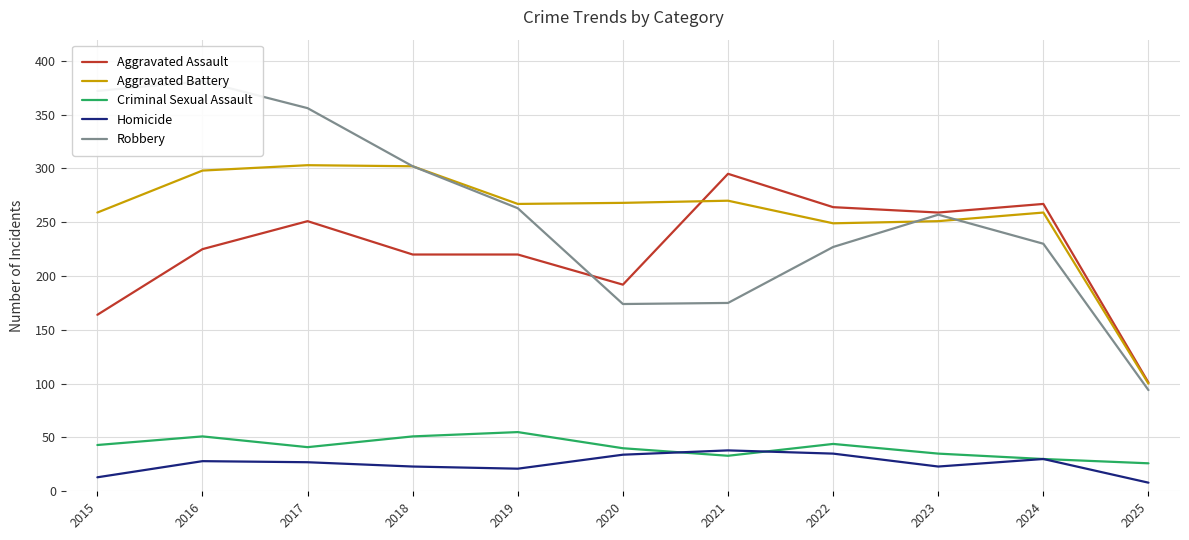

Between 2019 and 2022, which is larger?

2022